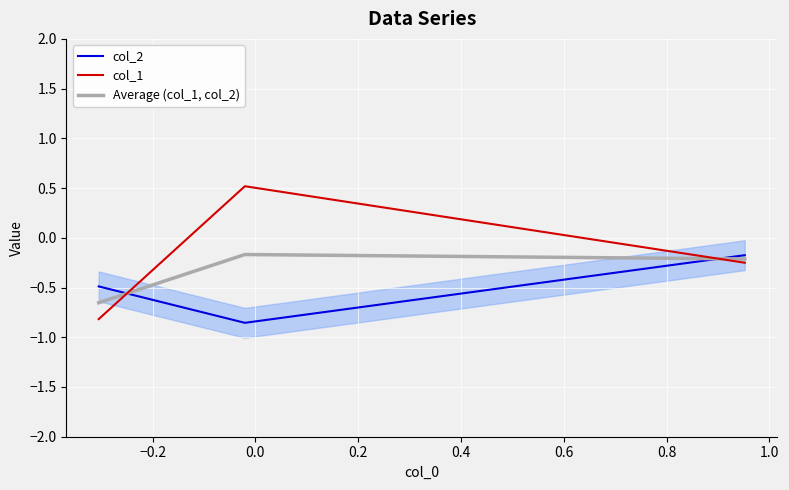

What is the maximum value for col_1?

0.5